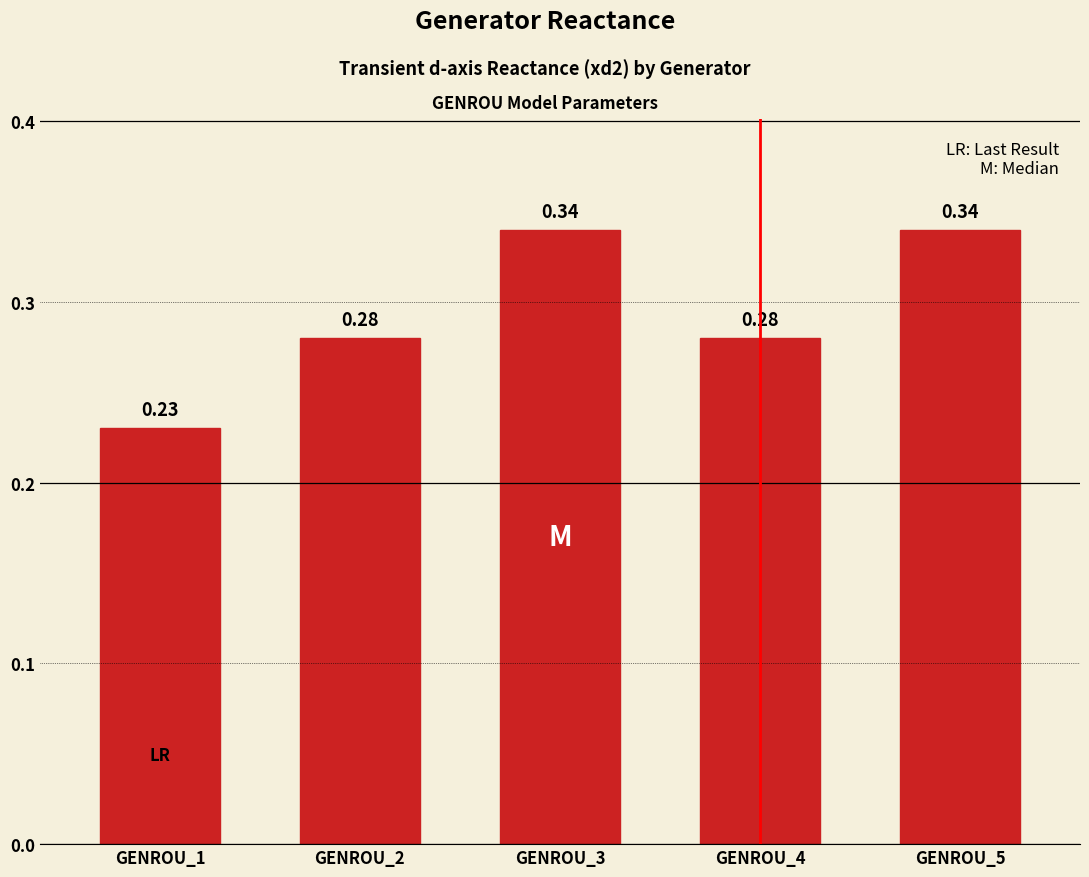

What is the sum of all values?

1.5